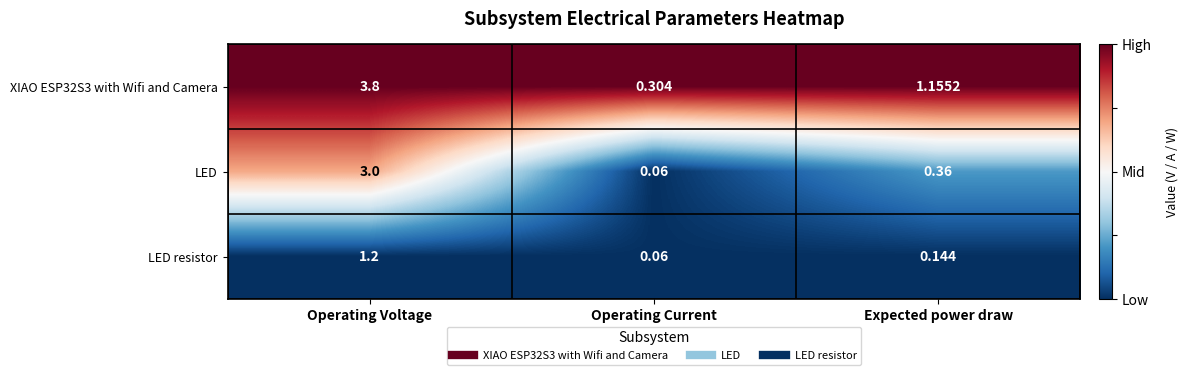

Between Operating Voltage and Expected power draw, which series saw the biggest shift?

XIAO ESP32S3 with Wifi and Camera